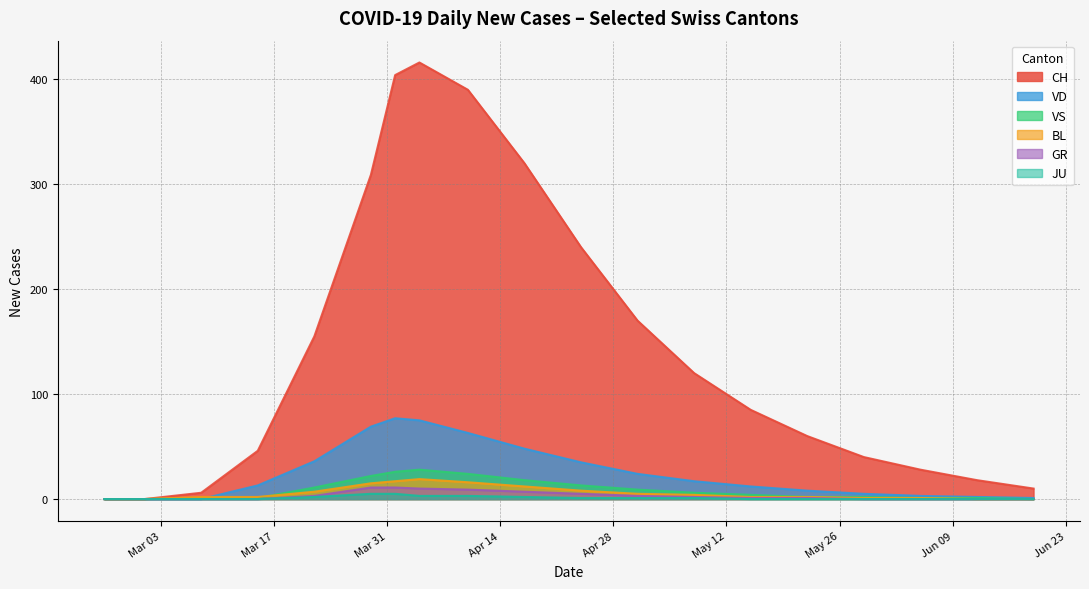

What is the sum of the VS values at 2020-04-19 and 2020-05-10?

33